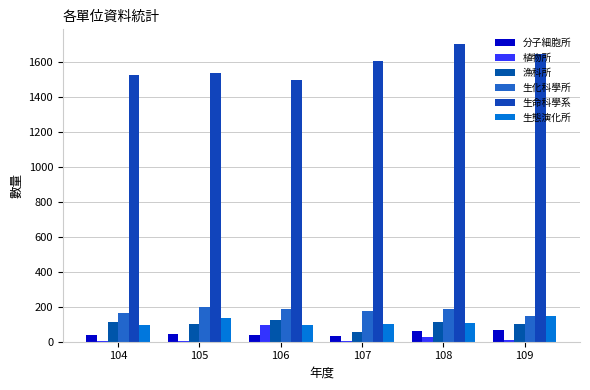

Are the bars grouped side by side (vs. stacked)?

Yes